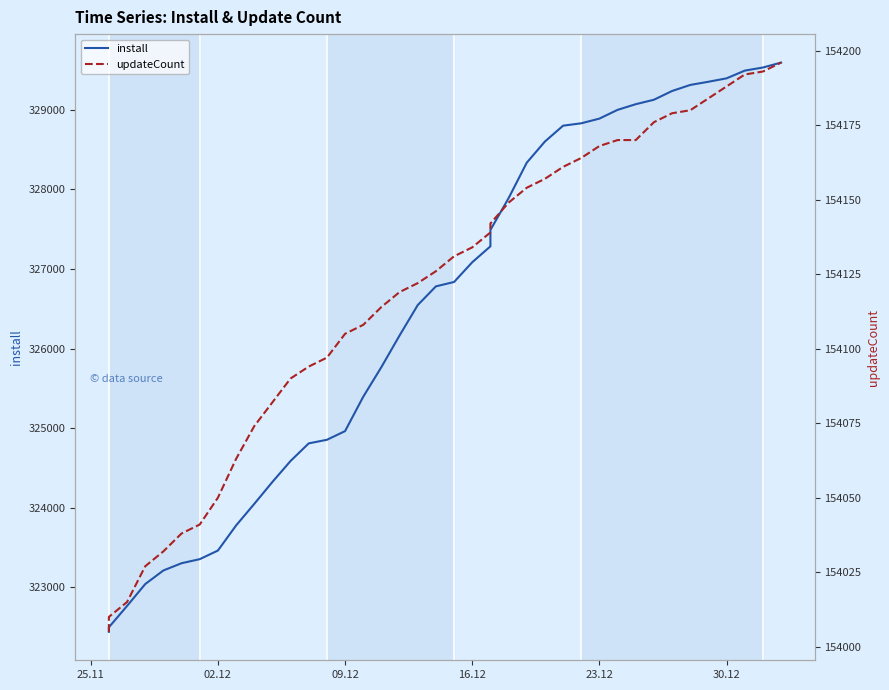

Reading left to right, transcribe all the data shown in this chart.

install: 322440	322497	322765	323040	323211	323302	323353	323461	323776	324047	324323	324587	324808	324853	324962	325394	325767	326164	326546	326781	326836	327084	327284	327490	327889	328335	328601	328800	328830	328889	328999	329070	329126	329236	329312	329352	329395	329492	329531	329593
updateCount: 154005	154010	154015	154027	154032	154038	154041	154050	154063	154074	154082	154090	154094	154097	154105	154108	154114	154119	154122	154126	154131	154134	154139	154142	154149	154154	154157	154161	154164	154168	154170	154170	154176	154179	154180	154184	154188	154192	154193	154196